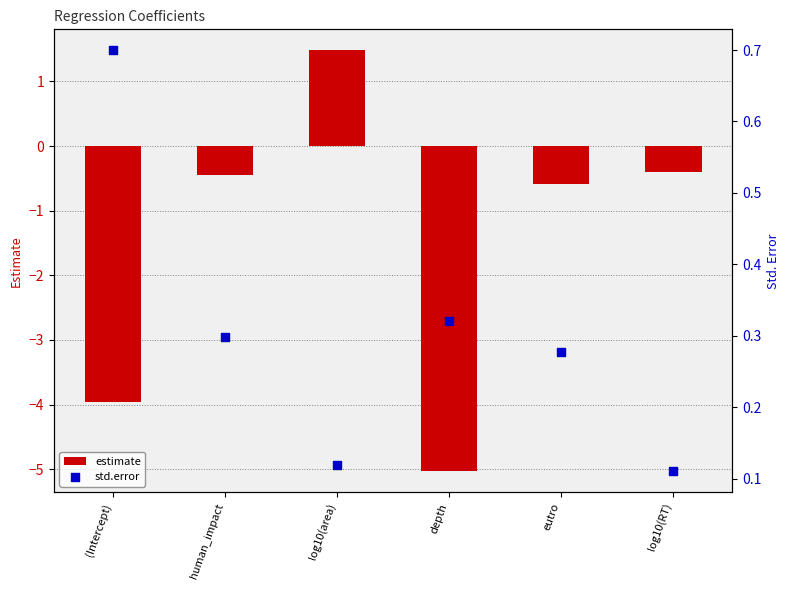

What is the total value across all series at (Intercept)?

-3.3